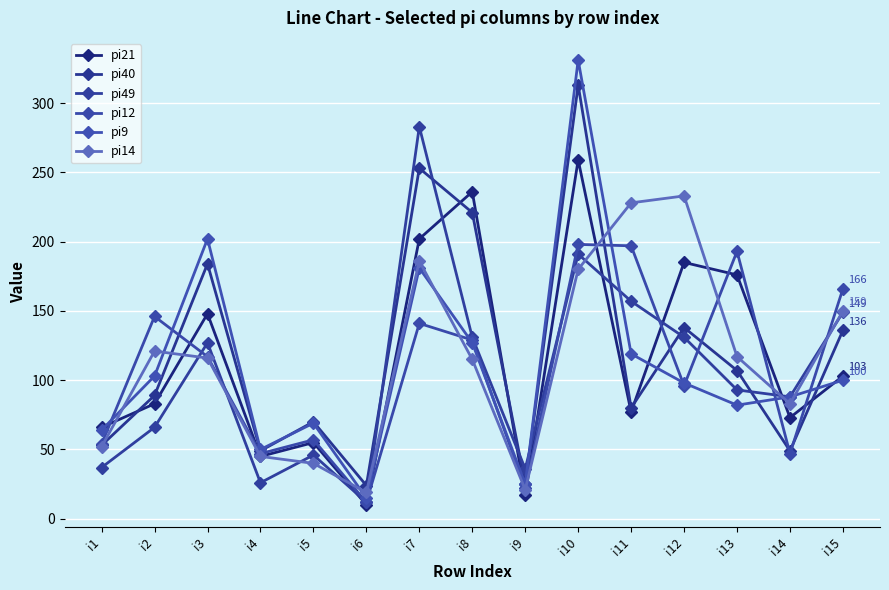

What is the average value of the pi9 series?

110